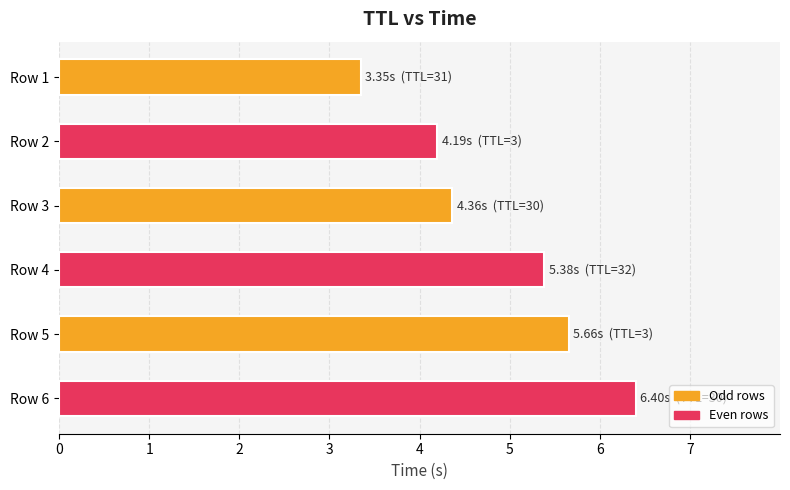

What is the difference between the maximum and second lowest values?

2.2